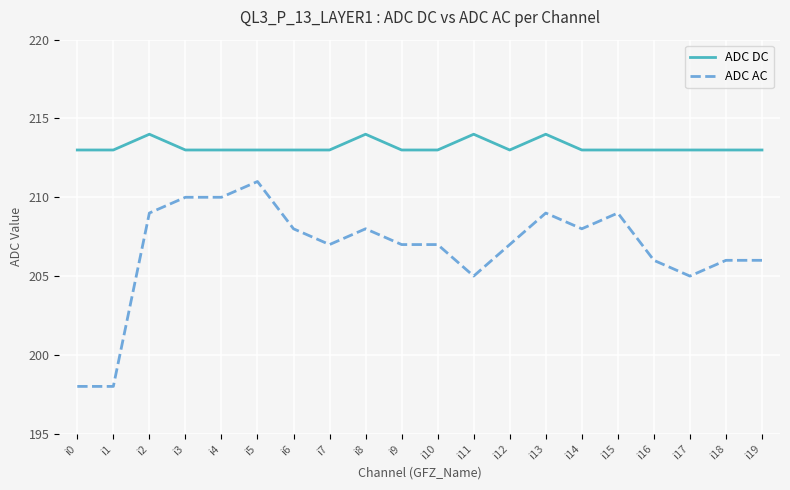

What is the difference between the maximum and minimum values in the ADC AC series?

13